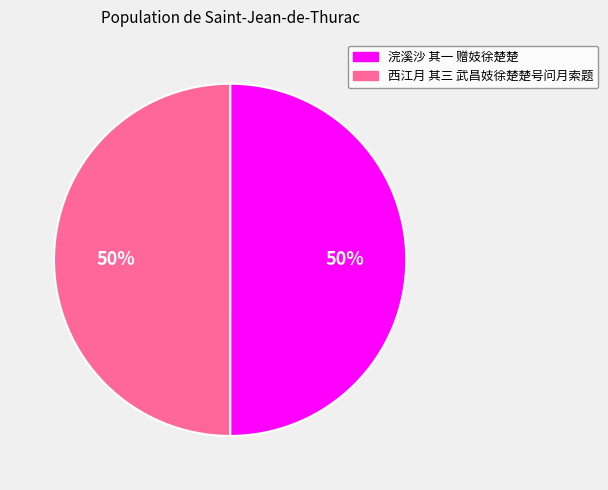

Do 西江月 其三 武昌妓徐楚楚号问月索题 and 浣溪沙 其一 赠妓徐楚楚 together represent more than half of the pie?

Yes